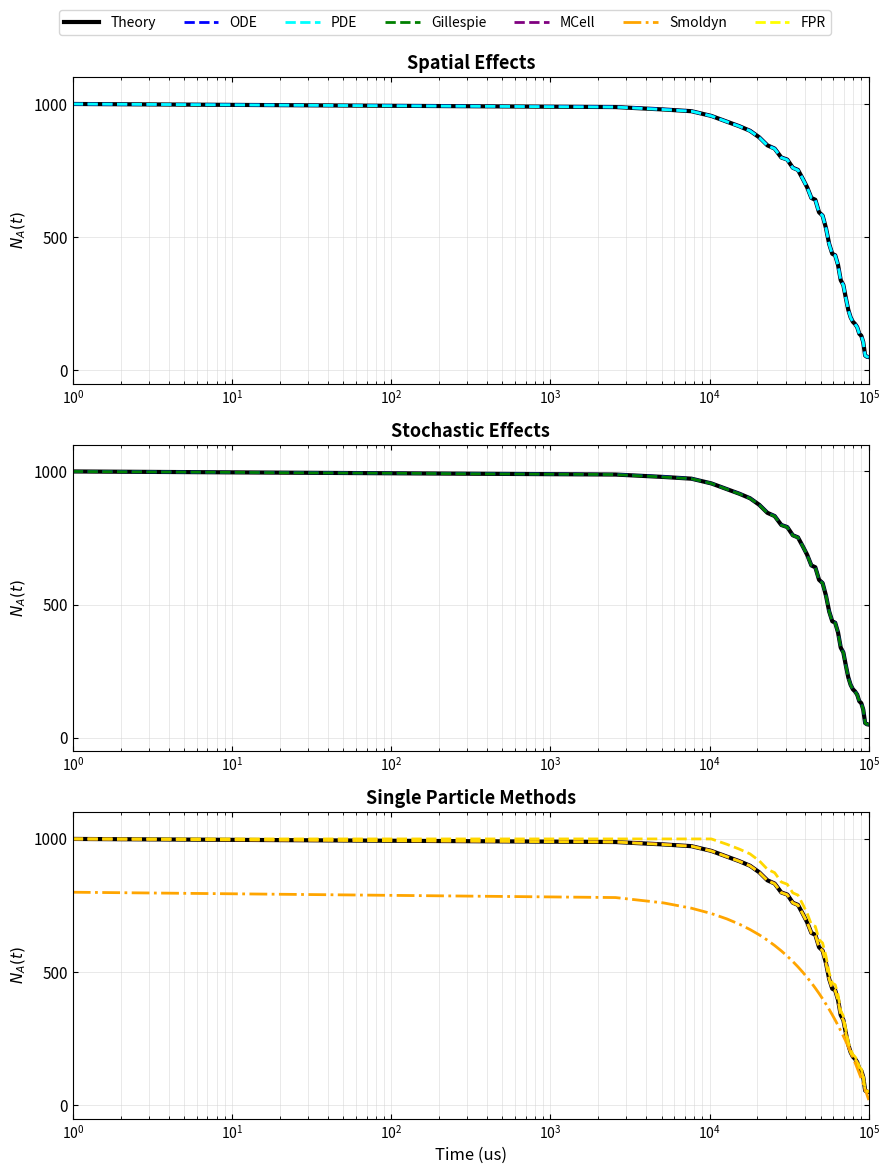

Which series has the widest spread of values?

Theory